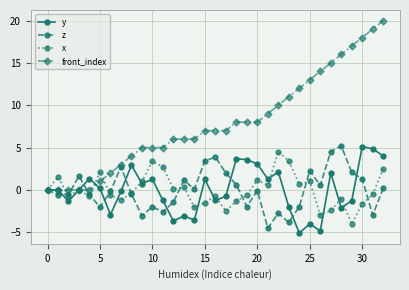

True or false: y has more than 1 points higher than both neighbors.

True